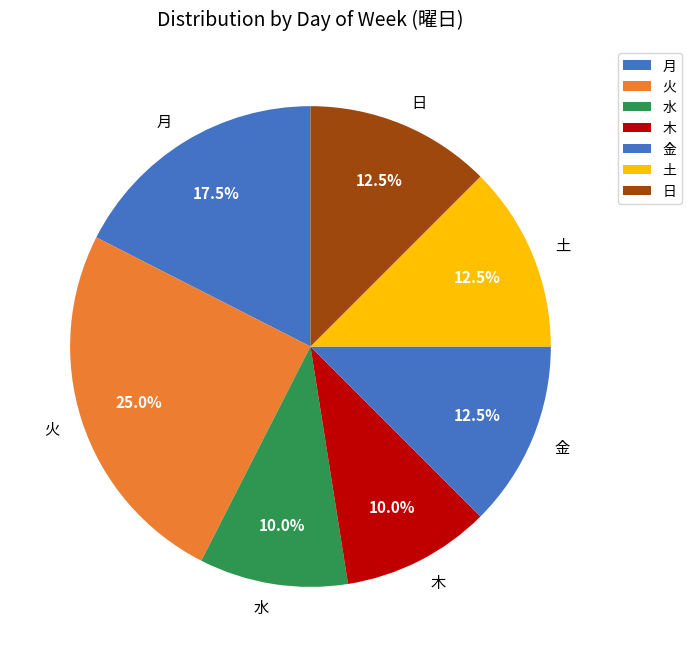

Between 日 and 火, which is larger?

火